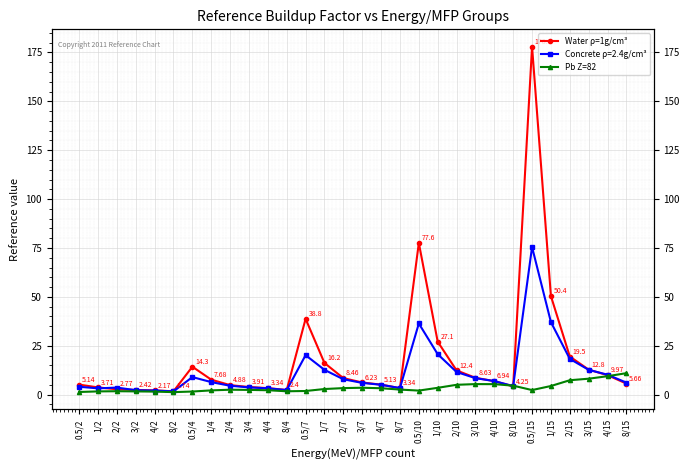

What is the difference between the maximum and minimum values in the Pb Z=82 series?

9.7